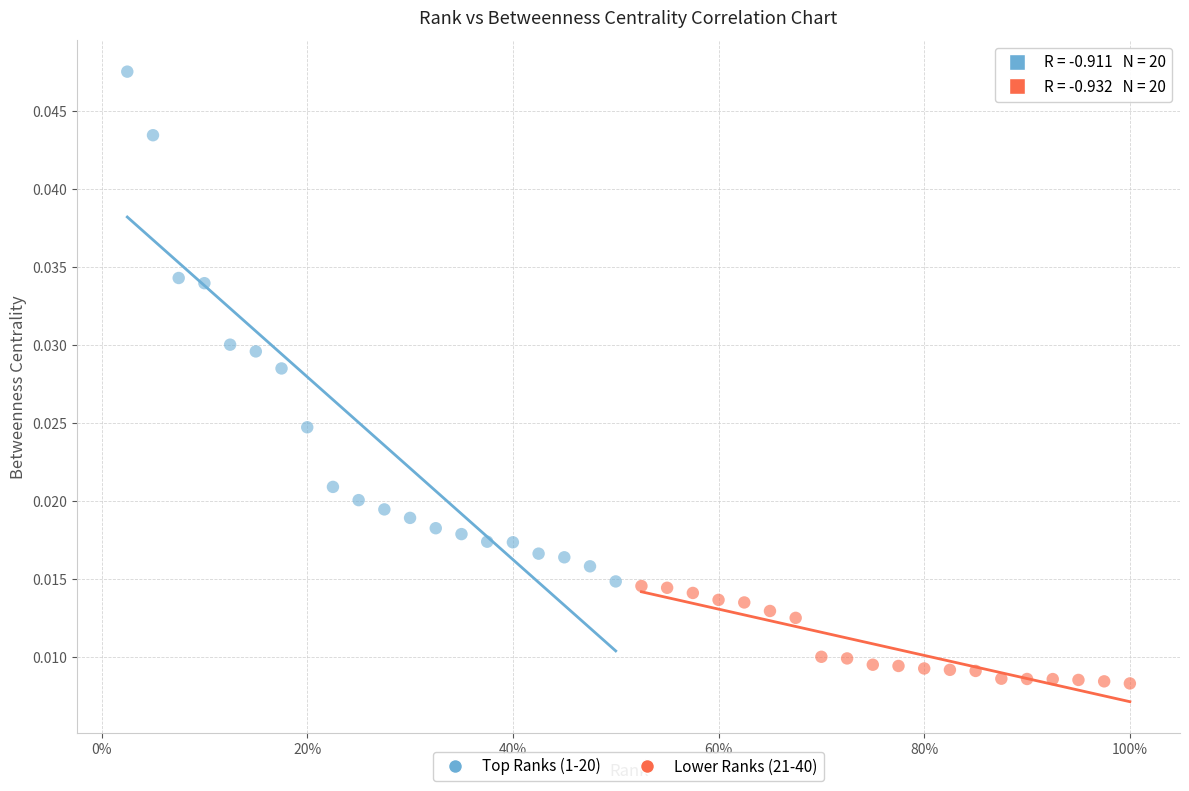

Which series reaches the minimum Y coordinate?

Lower Ranks (21-40)